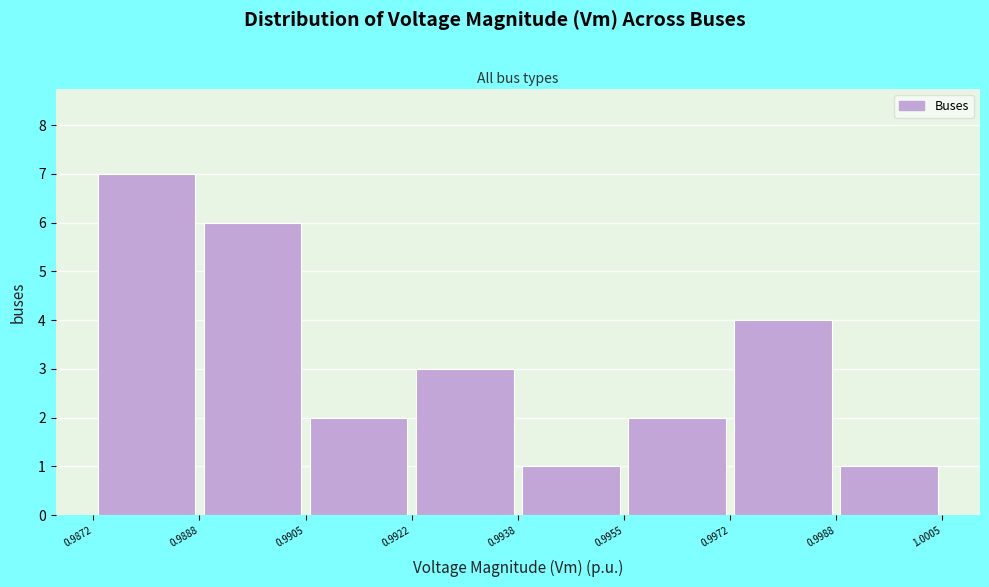

Reading left to right, transcribe this chart: for each bar, give the range it covers on the x-axis and its height. The values are not printed on the chart, so give them approximately, as read against the axis.

0.9872 to 0.9888: 7
0.9888 to 0.9905: 6
0.9905 to 0.9922: 2
0.9922 to 0.9938: 3
0.9938 to 0.9955: 1
0.9955 to 0.9972: 2
0.9972 to 0.9988: 4
0.9988 to 1.0005: 1